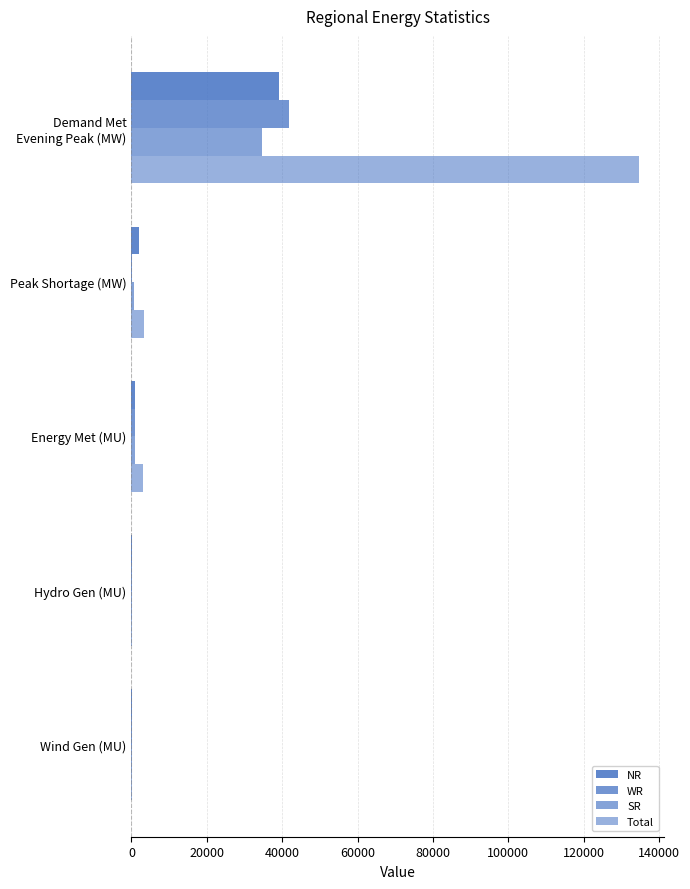

Reading left to right, transcribe all the data shown in this chart.

NR: 0=39226	20000=2023	40000=854	60000=90	80000=21
WR: 0=41840	20000=113	40000=965	60000=34	80000=11
SR: 0=34724	20000=650	40000=826	60000=61	80000=13
Total: 0=134588	20000=3201	40000=3022	60000=209	80000=44